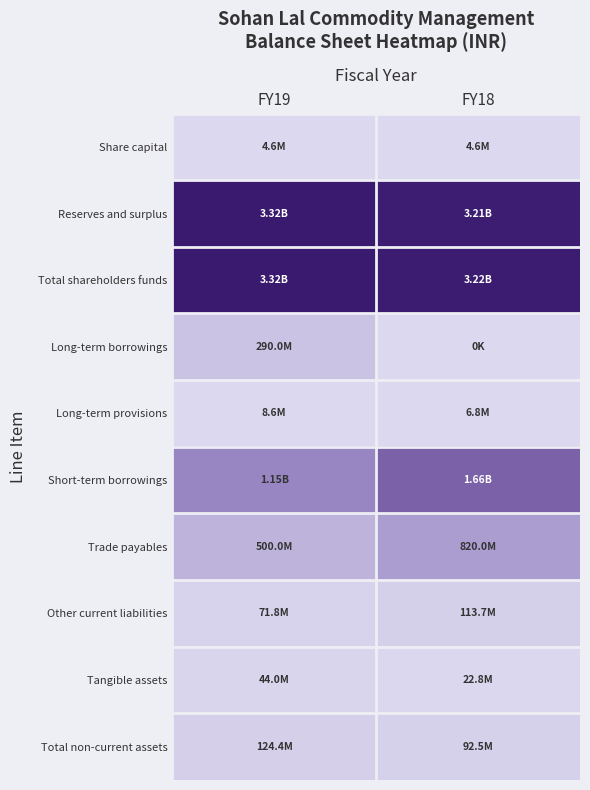

At which category is the sum across all series the highest?

FY18